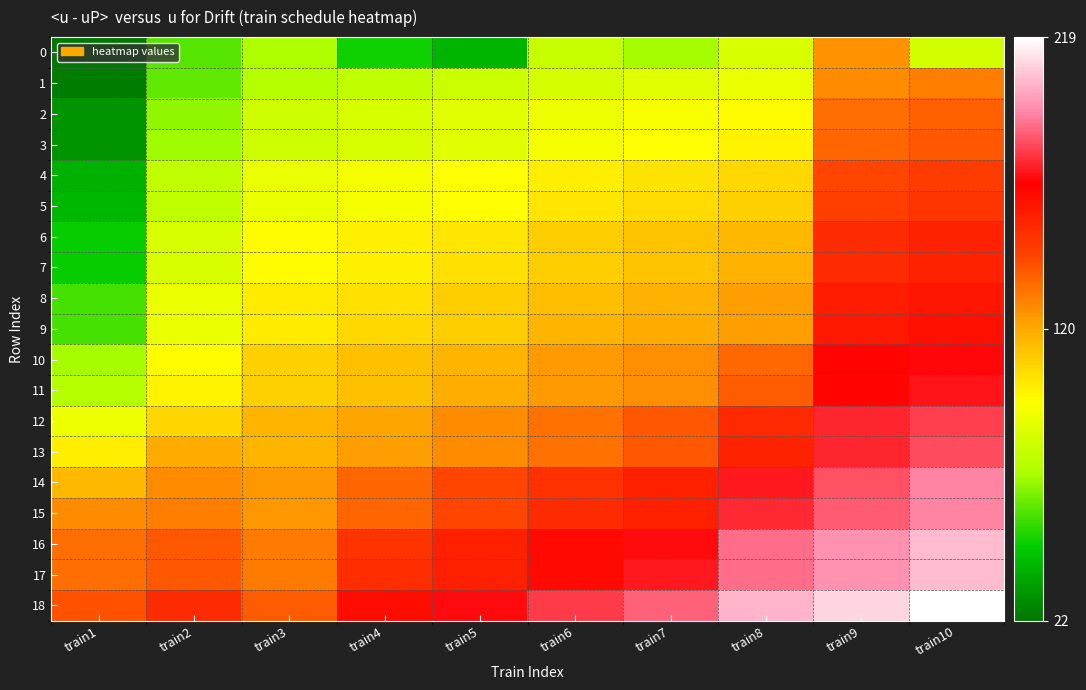

At how many categories does at least one series exceed 89?

10